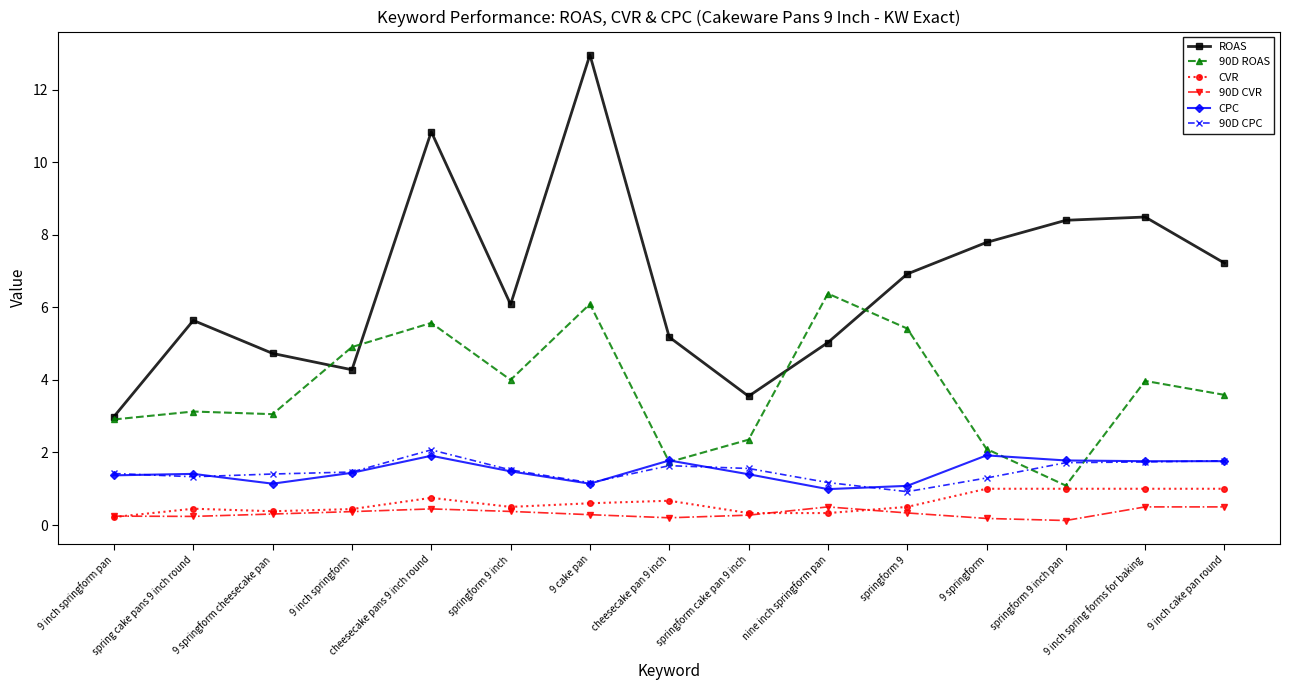

True or false: 90D CPC and ROAS cross at least once.

False